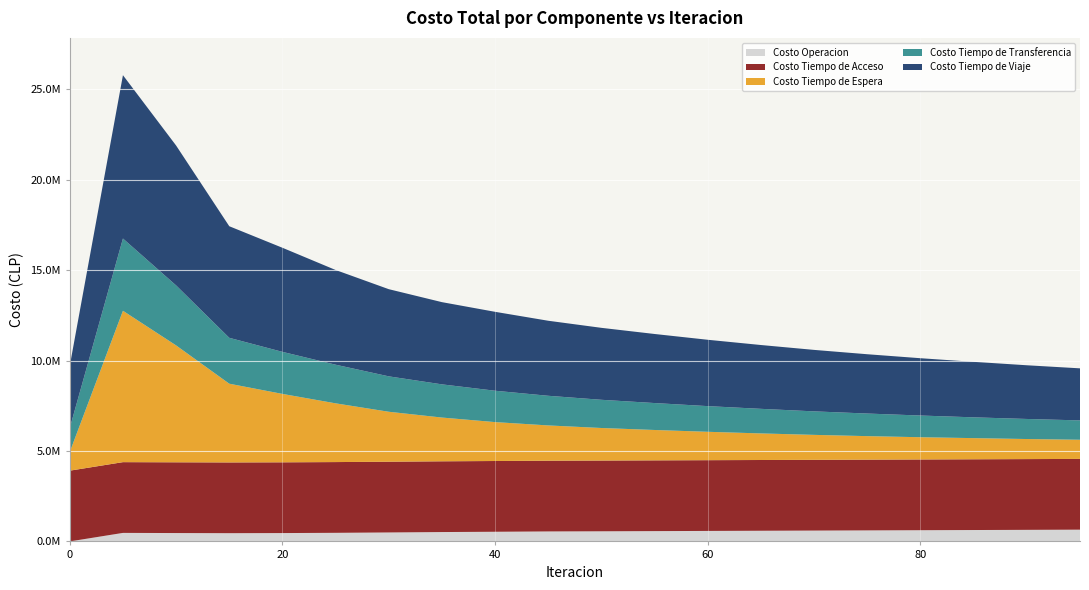

Reading left to right, list all the values displayed in this chart.

Costo Operacion: 0=0.0	5=471176.2	10=462918.1	15=455531.0	20=461968.8	25=475294.7	30=495615.1	35=517982.3	40=534142.8	45=551890.0	50=560000.0	55=570000.0	60=580000.0	65=590000.0	70=600000.0	75=610000.0	80=620000.0	85=630000.0	90=640000.0	95=650000.0
Costo Tiempo de Acceso: 0=3913531.1	5=3913531.1	10=3913531.1	15=3913531.1	20=3913531.1	25=3913531.1	30=3913531.1	35=3913531.1	40=3913531.1	45=3913531.1	50=3913531.1	55=3913531.1	60=3913531.1	65=3913531.1	70=3913531.1	75=3913531.1	80=3913531.1	85=3913531.1	90=3913531.1	95=3913531.1
Costo Tiempo de Espera: 0=1033244.2	5=8373297.8	10=6465362.0	15=4354441.2	20=3783608.3	25=3248658.7	30=2762335.7	35=2419902.3	40=2152089.4	45=1950000.0	50=1800000.0	55=1680000.0	60=1570000.0	65=1470000.0	70=1380000.0	75=1300000.0	80=1230000.0	85=1170000.0	90=1110000.0	95=1060000.0
Costo Tiempo de Transferencia: 0=1327587.7	5=3996222.2	10=3318900.5	15=2538690.5	20=2325805.4	25=2137432.9	30=1959009.1	35=1835708.5	40=1734984.7	45=1640000.0	50=1560000.0	55=1490000.0	60=1420000.0	65=1360000.0	70=1300000.0	75=1250000.0	80=1200000.0	85=1150000.0	90=1110000.0	95=1070000.0
Costo Tiempo de Viaje: 0=3440026.3	5=9034666.3	10=7736763.1	15=6171395.5	20=5757401.0	25=5238301.0	30=4821438.8	35=4547641.0	40=4364920.5	45=4150000.0	50=3980000.0	55=3820000.0	60=3670000.0	65=3530000.0	70=3400000.0	75=3280000.0	80=3170000.0	85=3070000.0	90=2970000.0	95=2880000.0